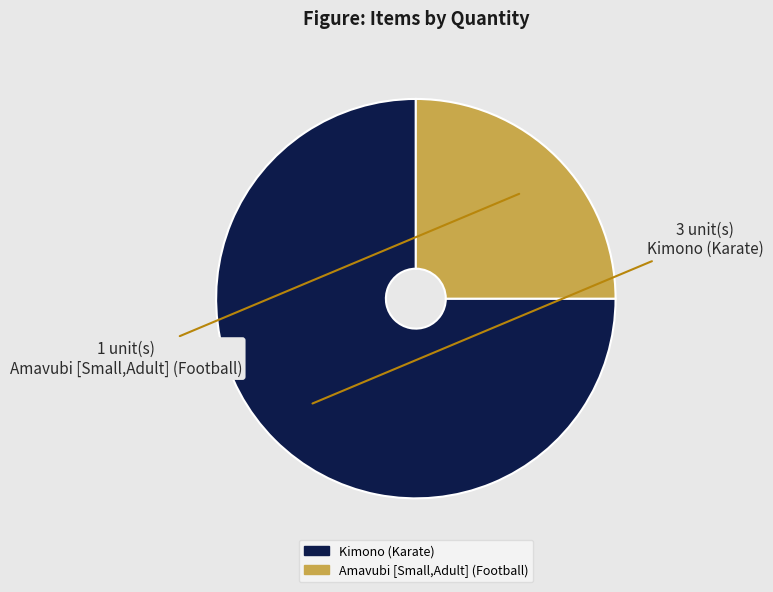

Rank the categories by value from highest to lowest.

Kimono (Karate), Amavubi [Small,Adult] (Football)